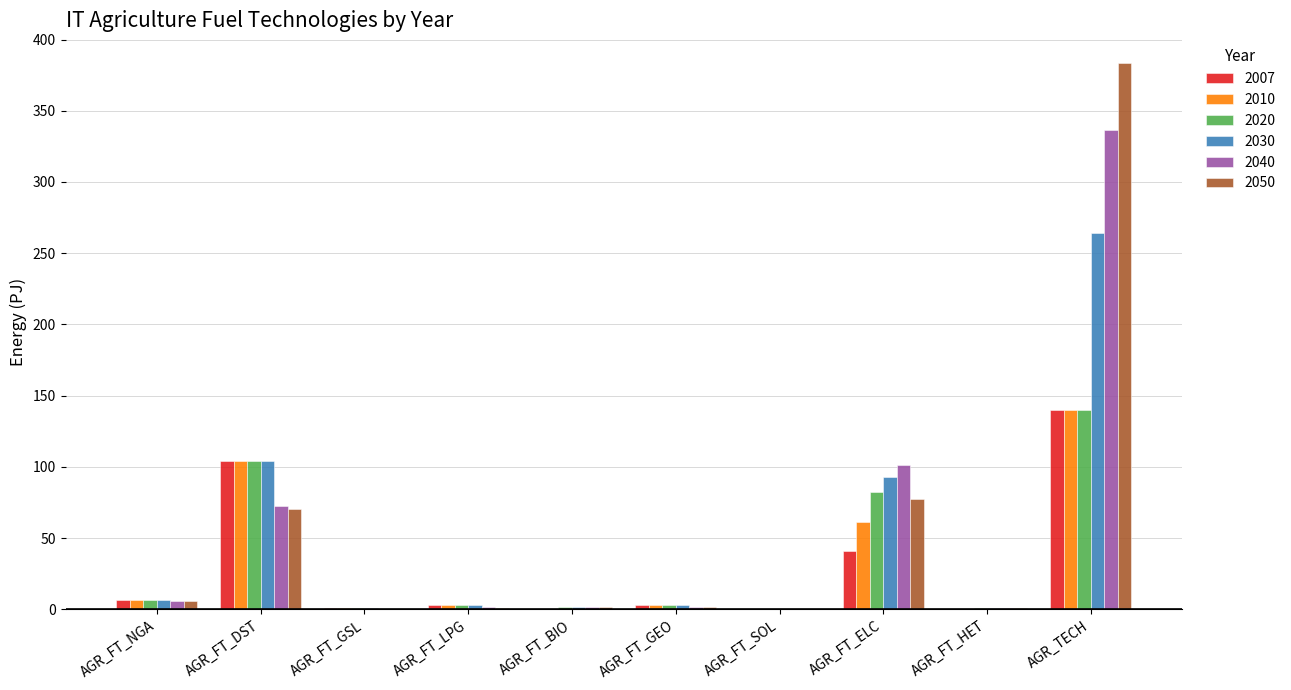

True or false: 2010 has a value of 27.8 at AGR_FT_DST.

False